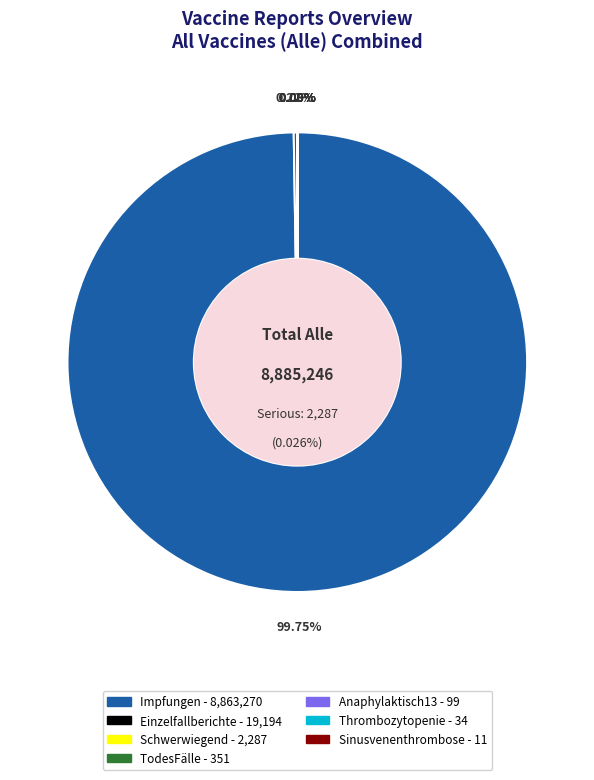

Rank the categories by value from highest to lowest.

Impfungen, Einzelfallberichte, Schwerwiegend, TodesFälle, Anaphylaktisch13, Thrombozytopenie, Sinusvenenthrombose